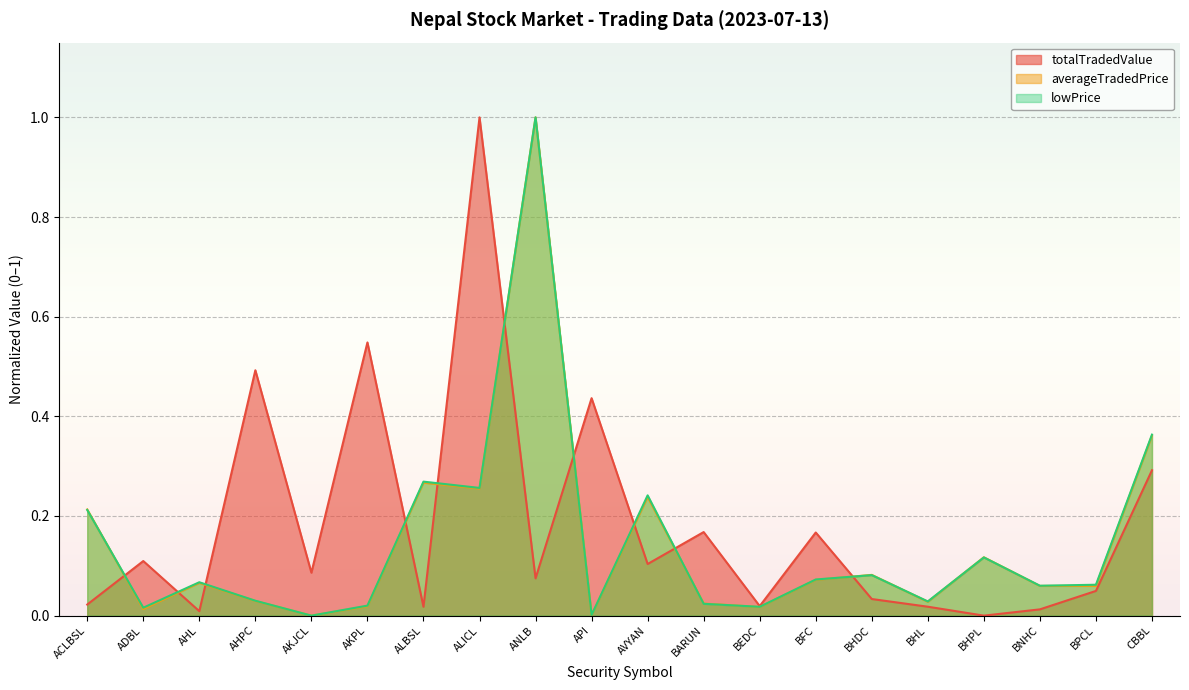

Reading right to left, what are all the values shown in this chart?

totalTradedValue: CBBL=0.3	BPCL=0.0	BNHC=0.0	BHPL=0.0	BHL=0.0	BHDC=0.0	BFC=0.2	BEDC=0.0	BARUN=0.2	AVYAN=0.1	API=0.4	ANLB=0.1	ALICL=1.0	ALBSL=0.0	AKPL=0.5	AKJCL=0.1	AHPC=0.5	AHL=0.0	ADBL=0.1	ACLBSL=0.0
averageTradedPrice: CBBL=0.4	BPCL=0.1	BNHC=0.1	BHPL=0.1	BHL=0.0	BHDC=0.1	BFC=0.1	BEDC=0.0	BARUN=0.0	AVYAN=0.2	API=0.0	ANLB=1.0	ALICL=0.3	ALBSL=0.3	AKPL=0.0	AKJCL=0.0	AHPC=0.0	AHL=0.1	ADBL=0.0	ACLBSL=0.2
lowPrice: CBBL=0.4	BPCL=0.1	BNHC=0.1	BHPL=0.1	BHL=0.0	BHDC=0.1	BFC=0.1	BEDC=0.0	BARUN=0.0	AVYAN=0.2	API=0.0	ANLB=1.0	ALICL=0.3	ALBSL=0.3	AKPL=0.0	AKJCL=0.0	AHPC=0.0	AHL=0.1	ADBL=0.0	ACLBSL=0.2